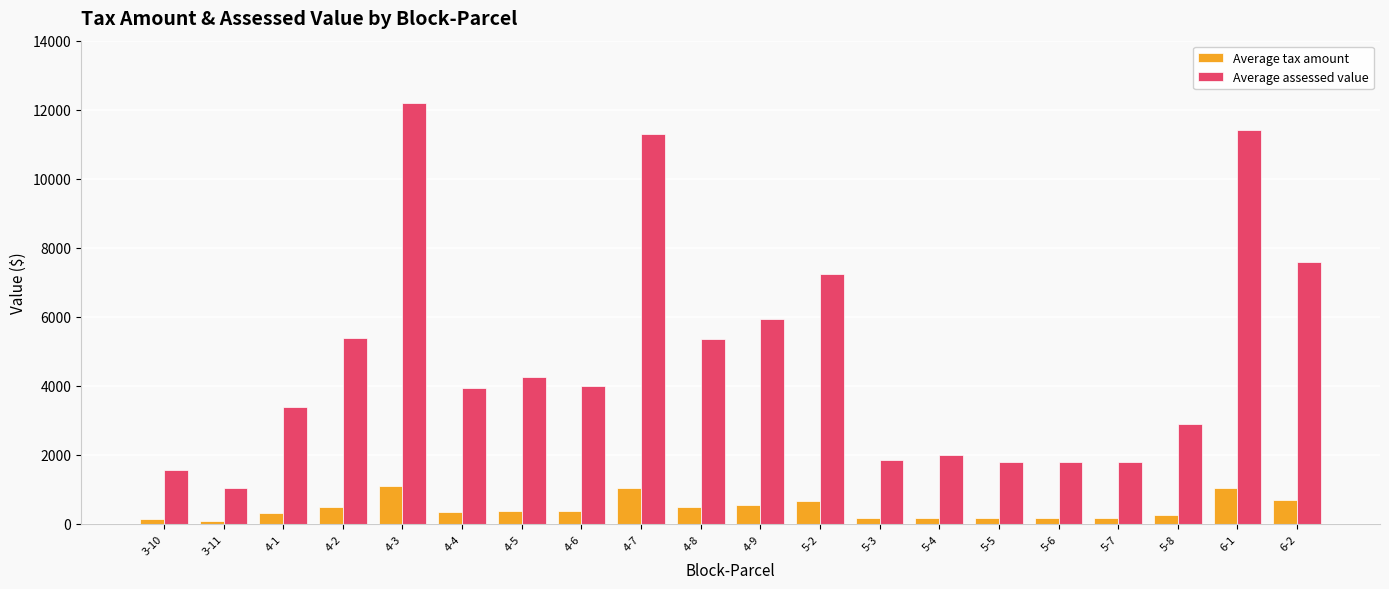

At which label does Average assessed value reach its peak?

4-3